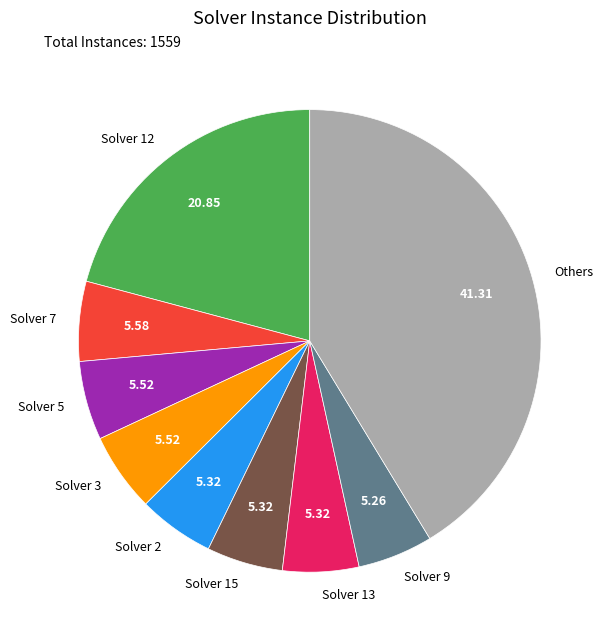

Approximately how many times larger is the value at Solver 13 compared to Solver 3?

1.0